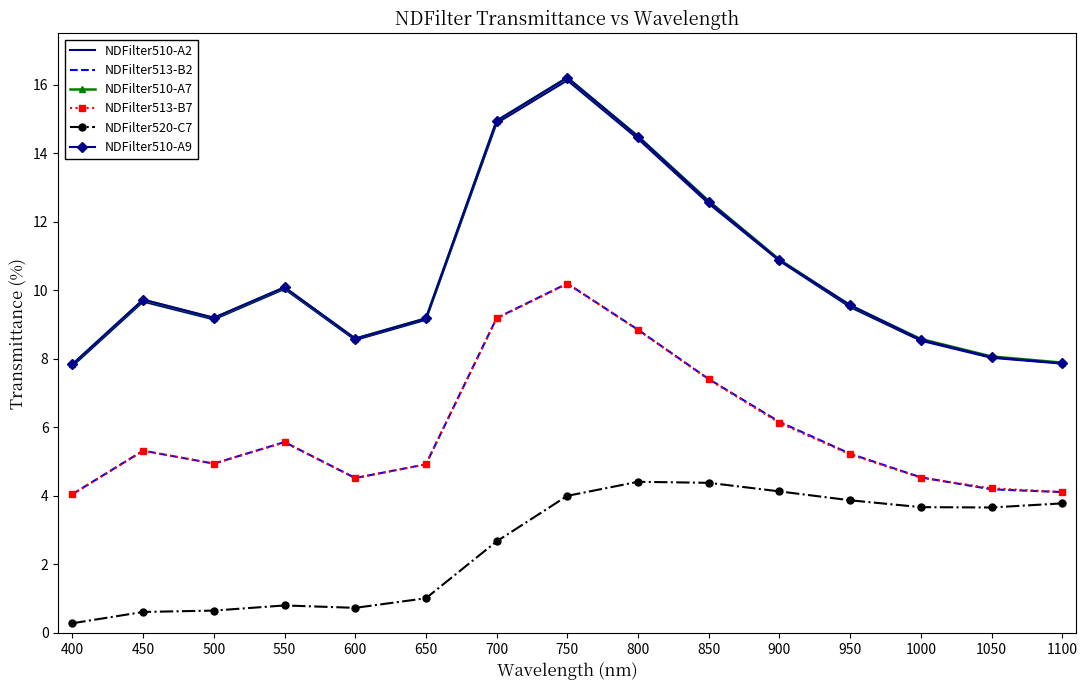

What is the spread (max minus min) of values at 750?

12.2